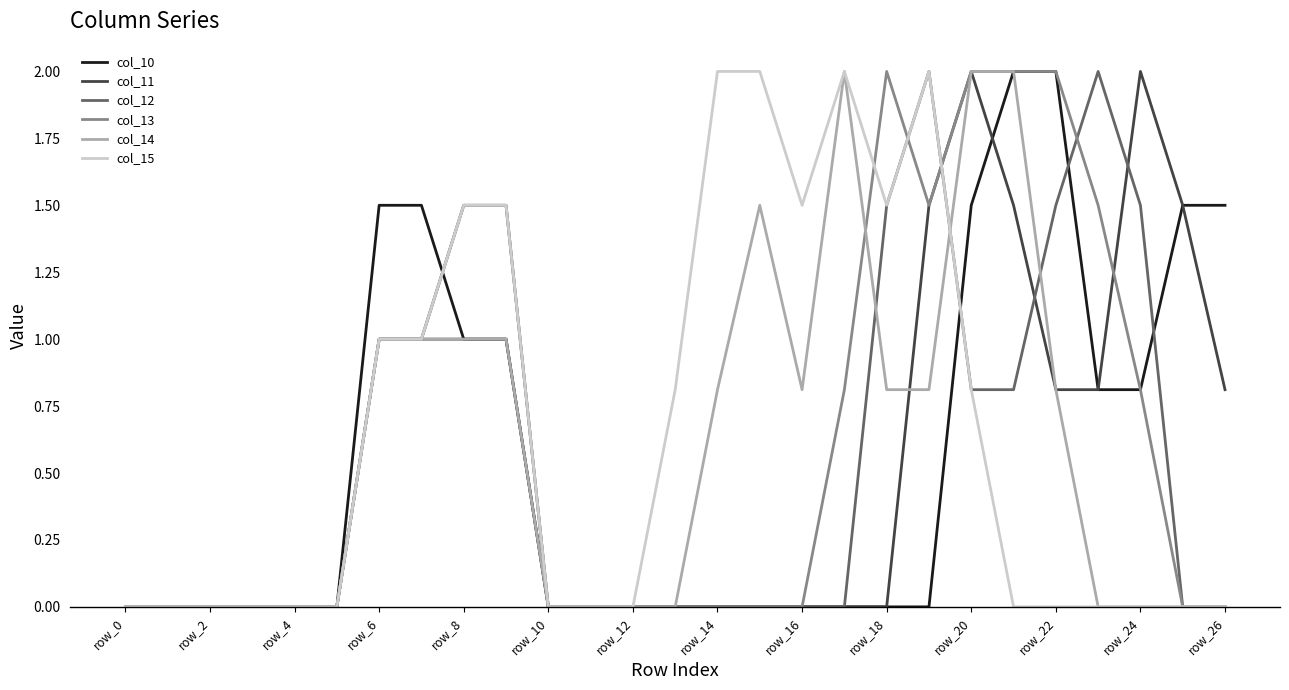

What is the maximum value shown in the chart?

2.0